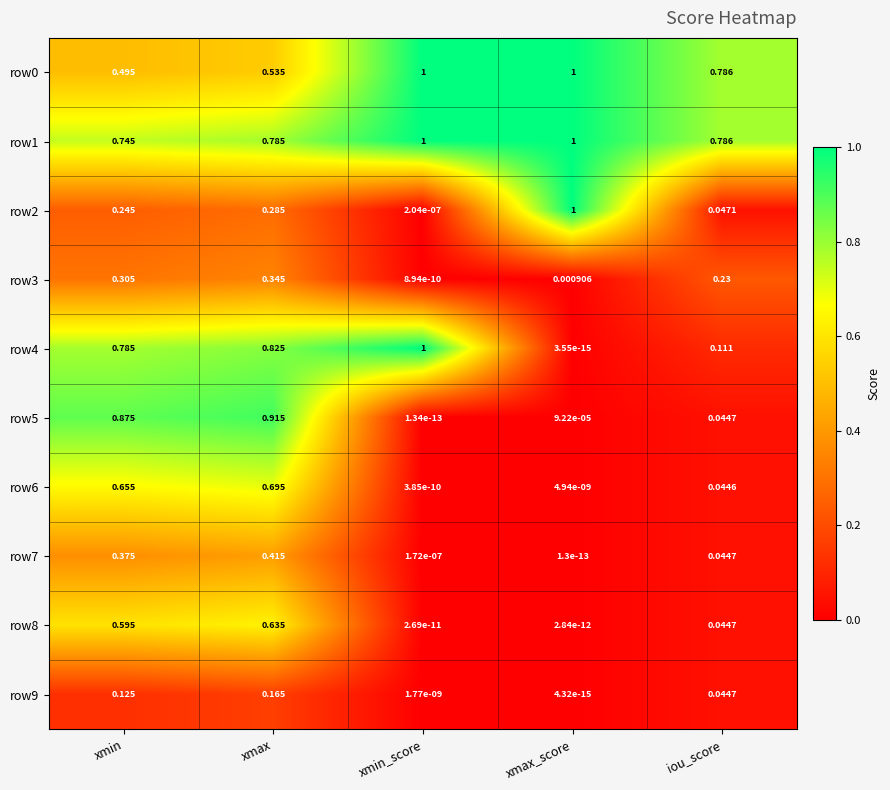

At which category is the sum across all series the highest?

xmax